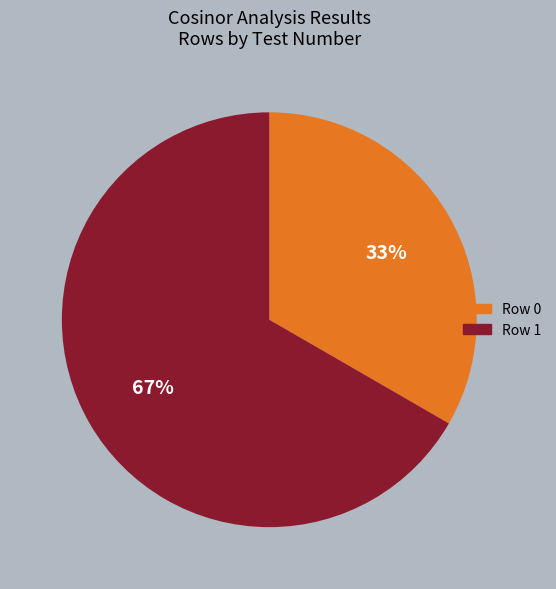

Do Row 0 and Row 1 together represent more than half of the pie?

Yes